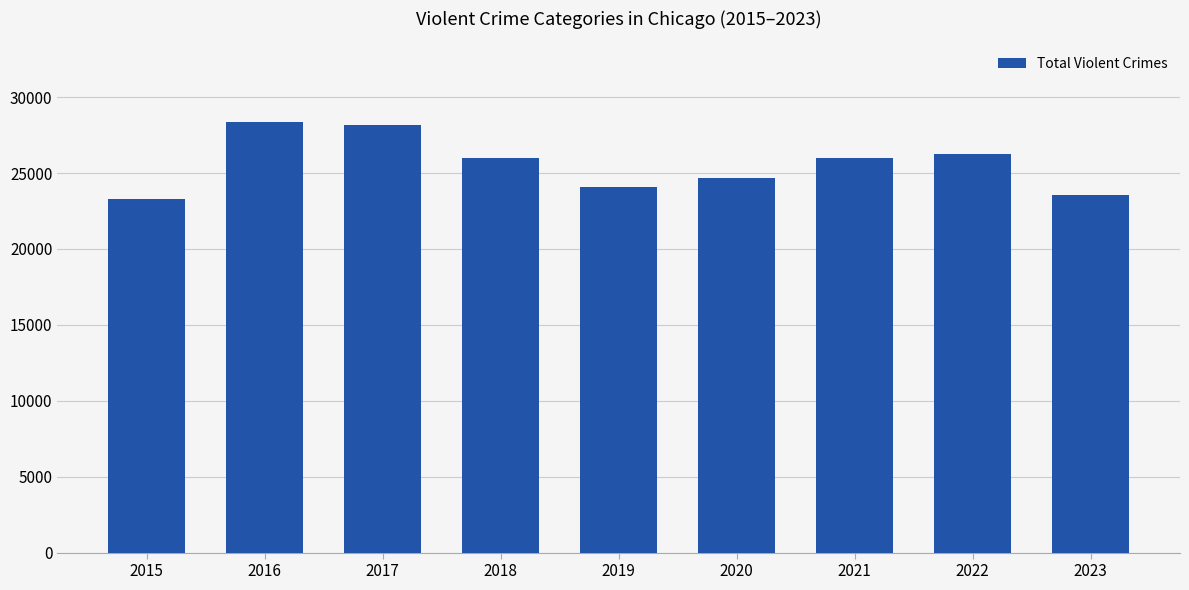

Which has a higher value, 2016 or 2022?

2016